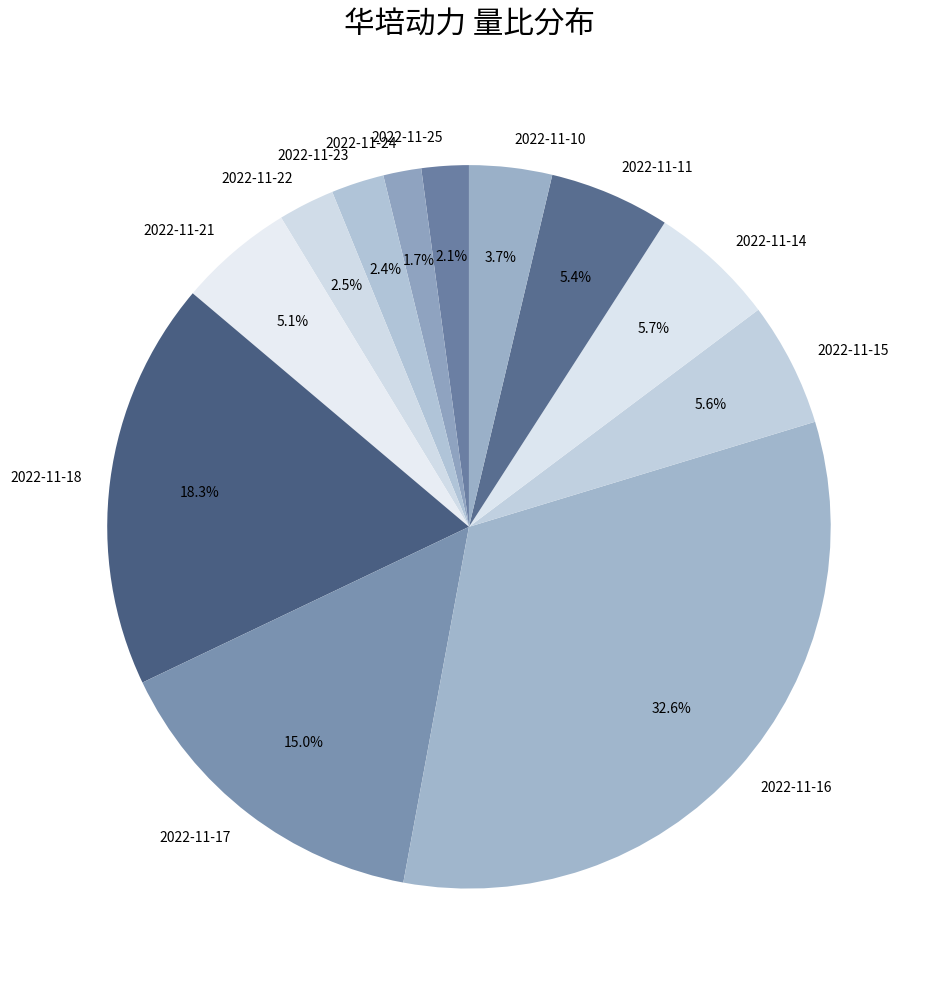

To the nearest percent, what is the combined percentage of 2022-11-25 and 2022-11-16?

35%